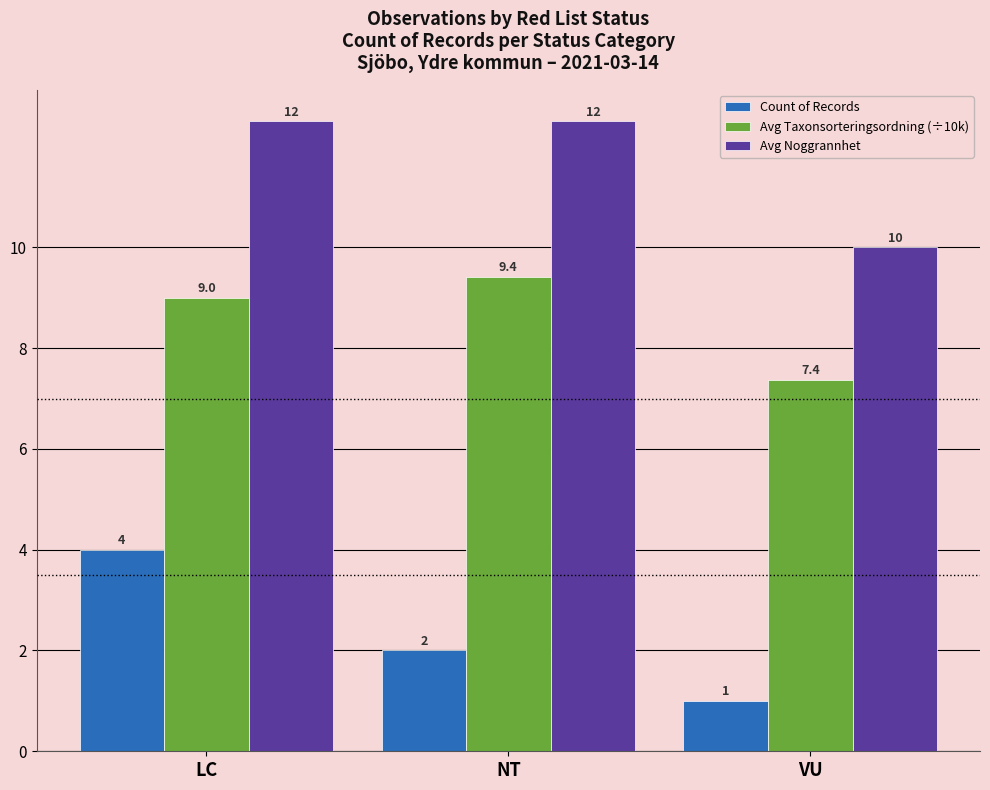

Between LC and NT, which series saw the biggest shift?

Count of Records